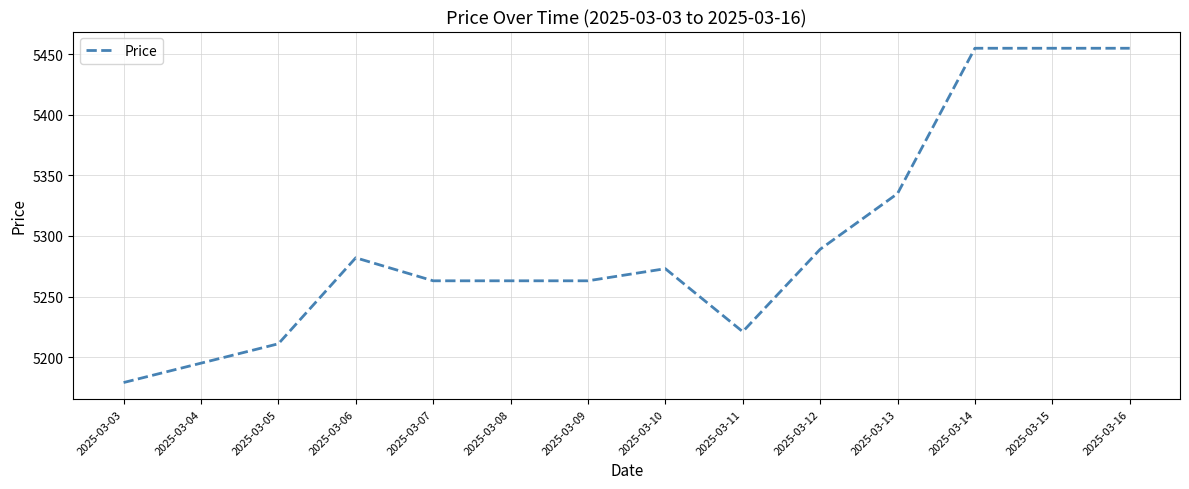

How many categories are shown in the chart?

14